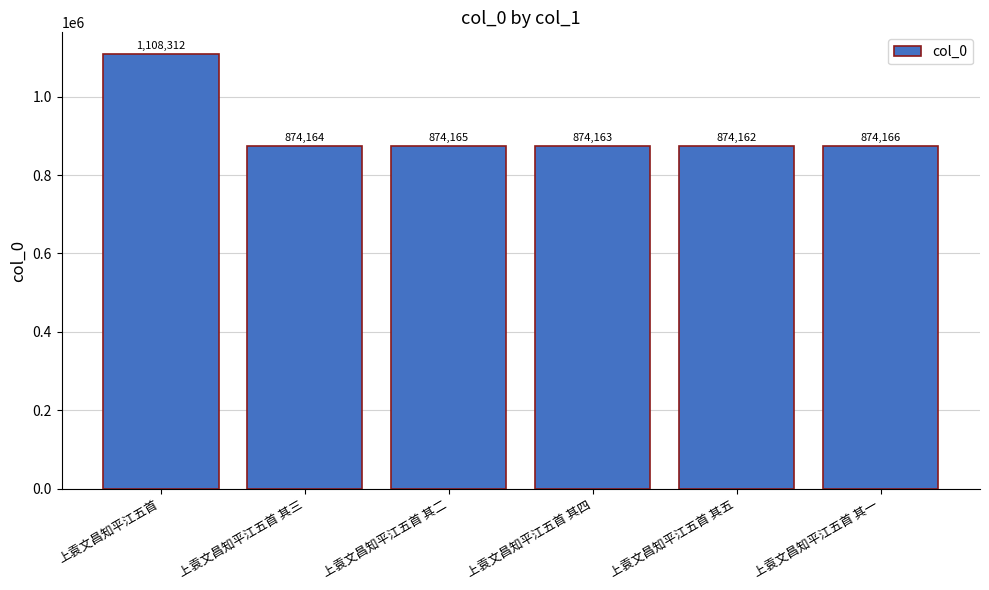

What is the difference between the maximum and second lowest values?

234149